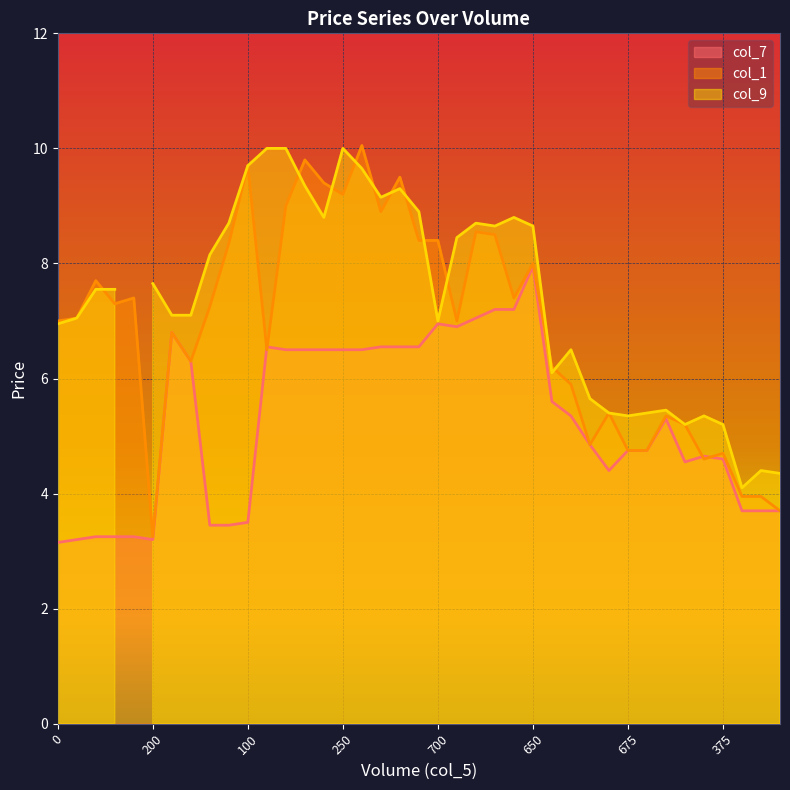

What is the sum of all col_1 values?

270.0